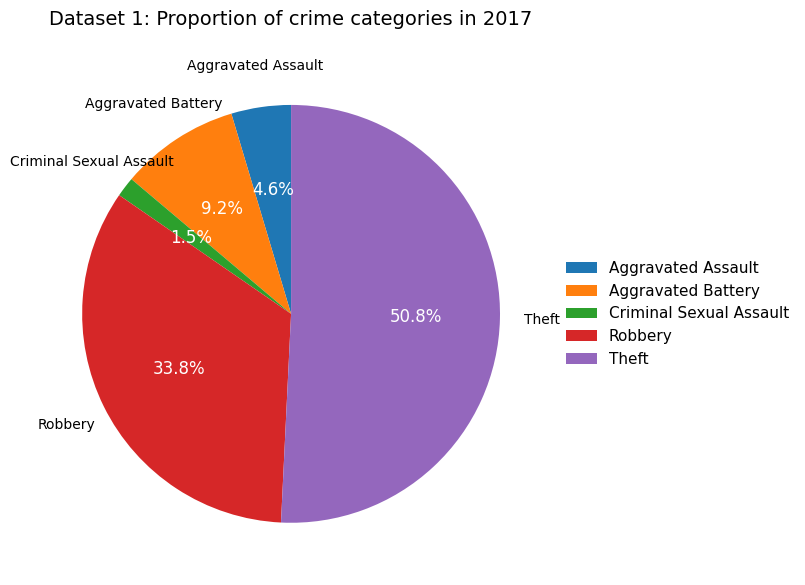

To the nearest percent, what portion does Robbery represent?

34%